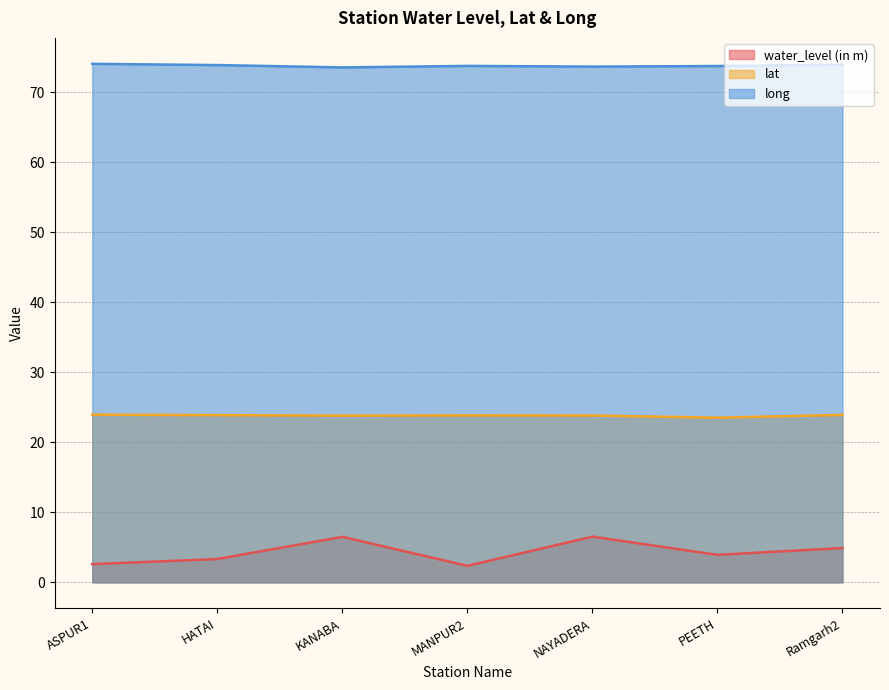

At how many categories does at least one series exceed 10?

7